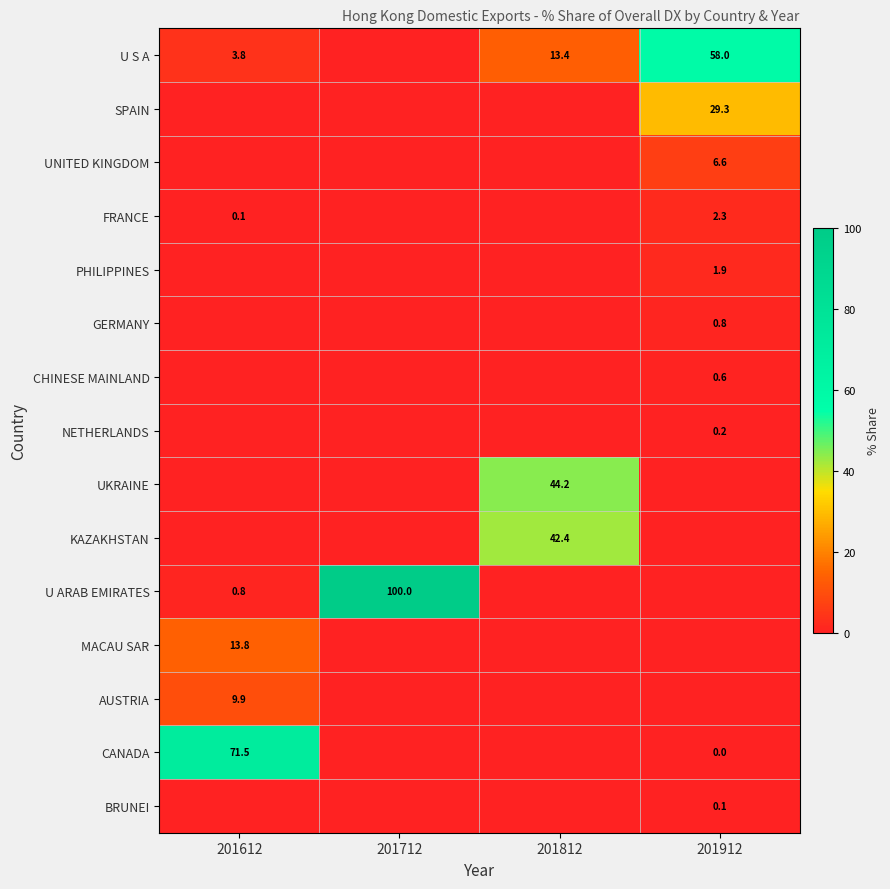

True or false: PHILIPPINES has a value of 2.5 at 201912.

False